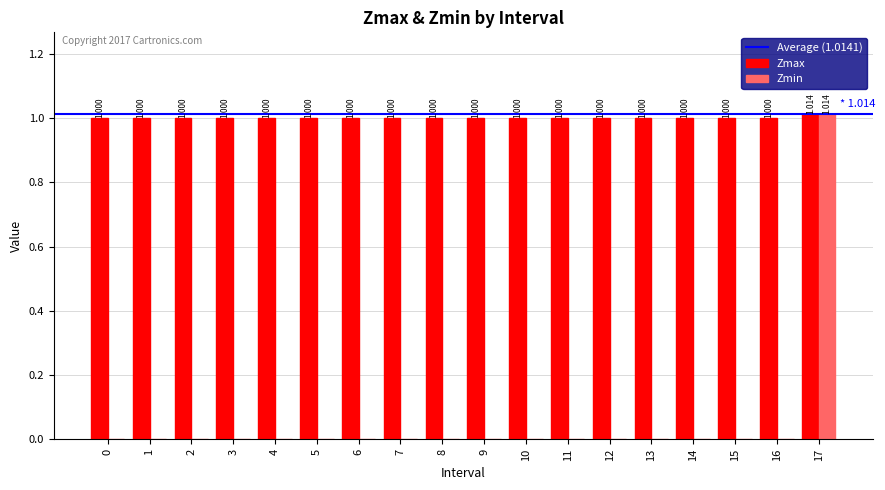

Reading right to left, list all the values displayed in this chart.

Zmax: 17=1.0	16=1.0	15=1.0	14=1.0	13=1.0	12=1.0	11=1.0	10=1.0	9=1.0	8=1.0	7=1.0	6=1.0	5=1.0	4=1.0	3=1.0	2=1.0	1=1.0	0=1.0
Zmin: 17=1.0	16=0.0	15=0.0	14=0.0	13=0.0	12=0.0	11=0.0	10=0.0	9=0.0	8=0.0	7=0.0	6=0.0	5=0.0	4=0.0	3=0.0	2=0.0	1=0.0	0=0.0